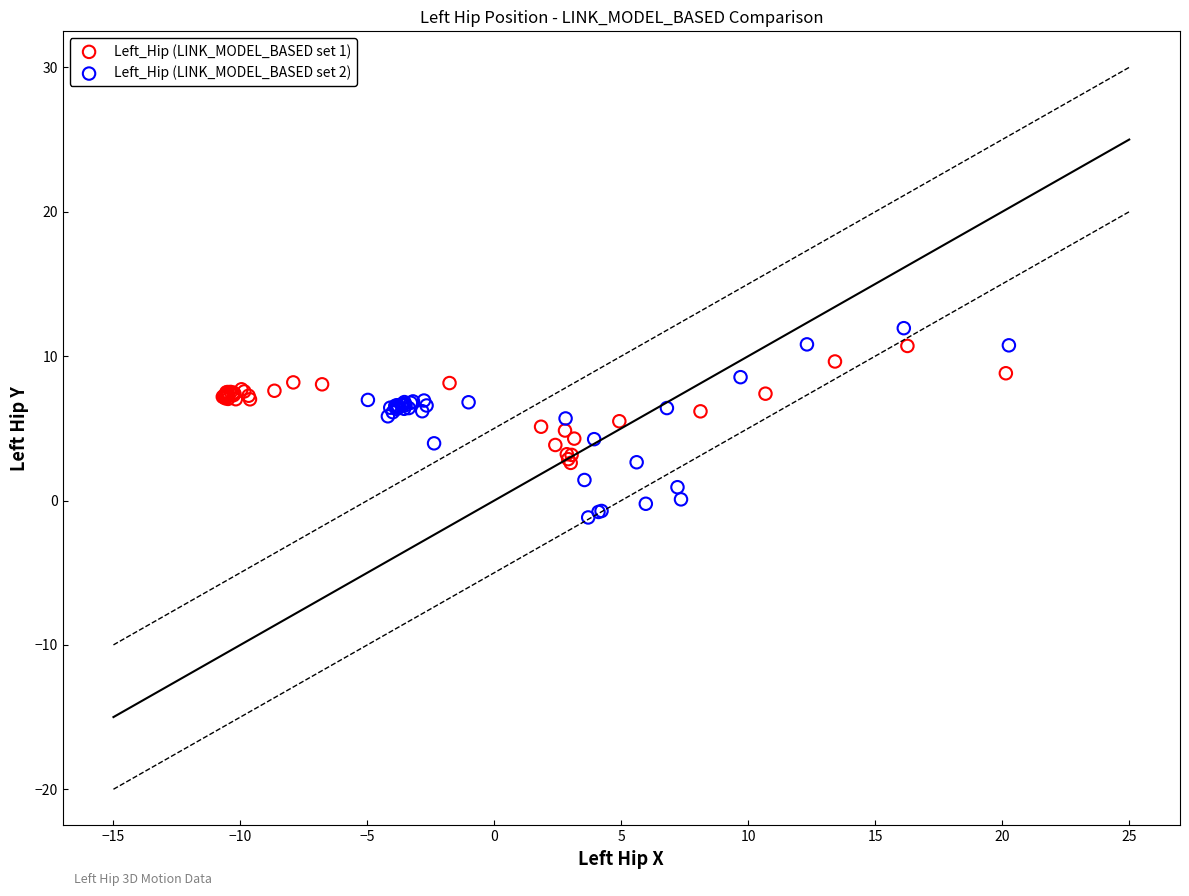

Which series has the widest spread of Y values?

Left_Hip (LINK_MODEL_BASED set 2)